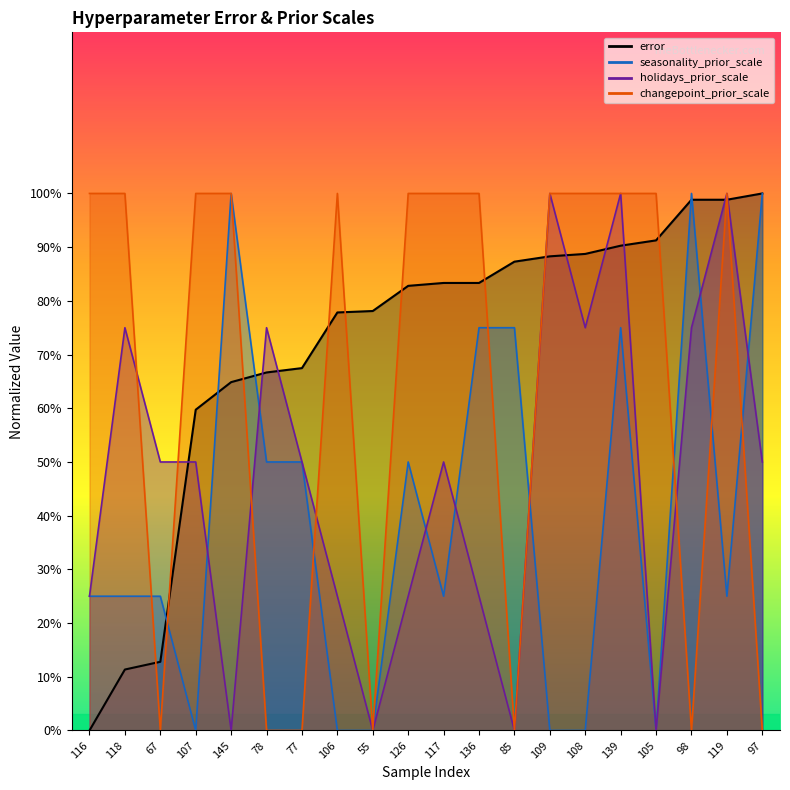

The value of error at 107 is 59.7. True or false?

True